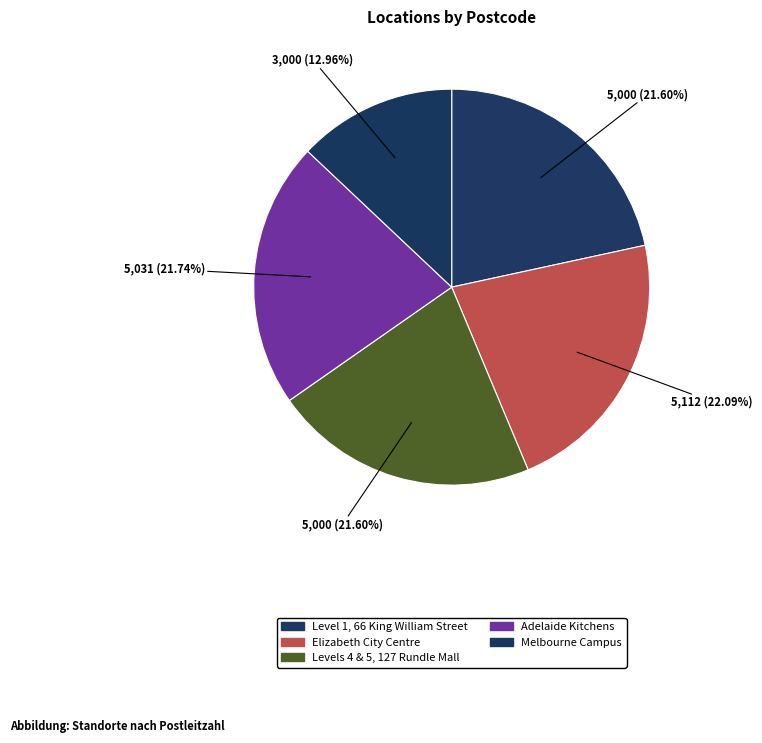

What is the largest slice in the pie chart?

Elizabeth City Centre